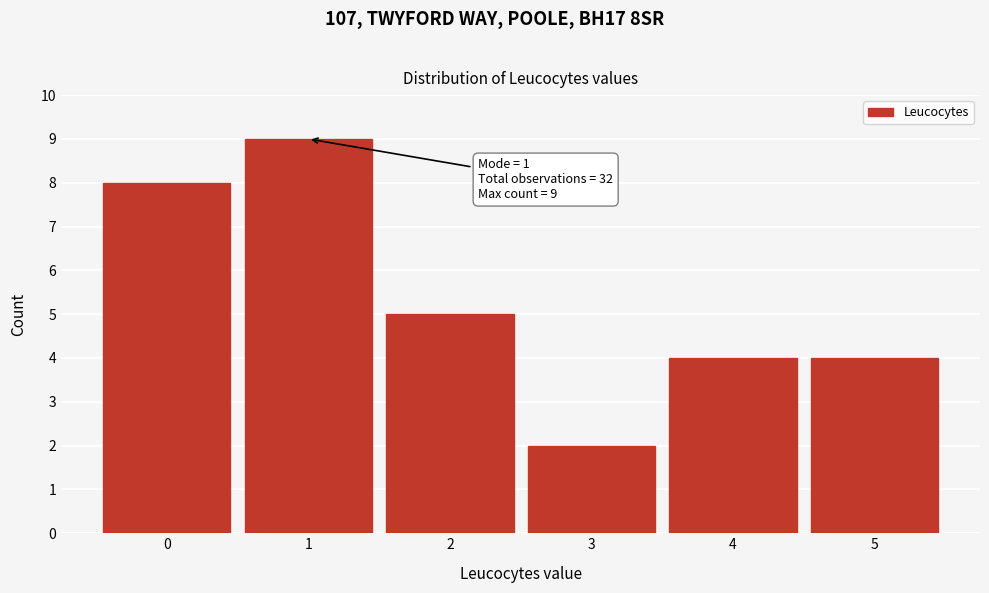

Which range on the x-axis has the tallest bar?

0.5 to 1.5